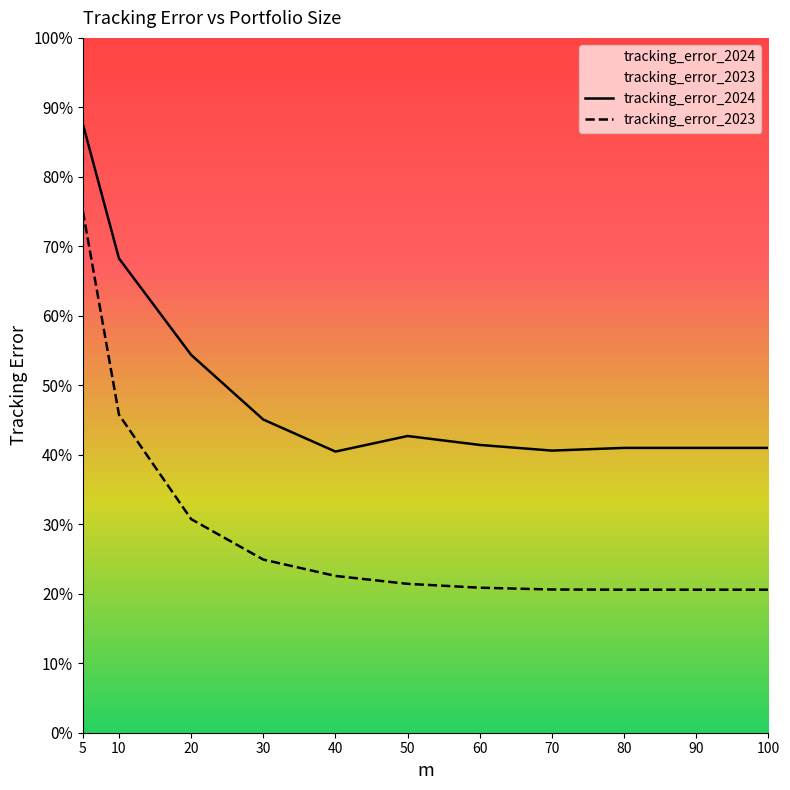

The tracking_error_2023 series shows 0.7 at 10. True or false?

False